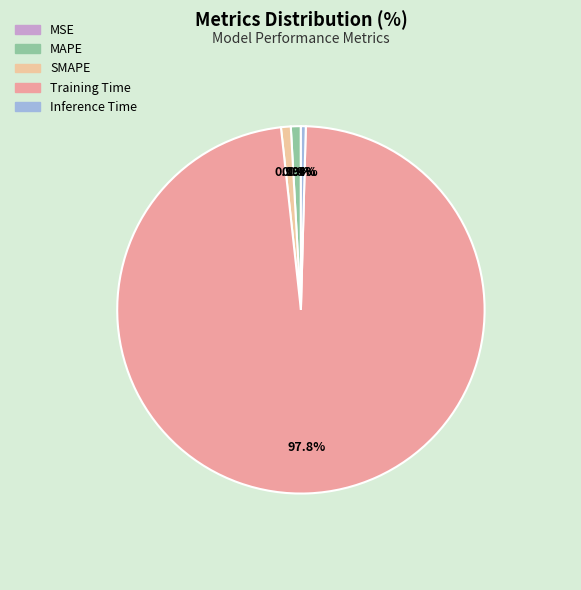

Is the sum of Training Time and Inference Time greater than half?

Yes